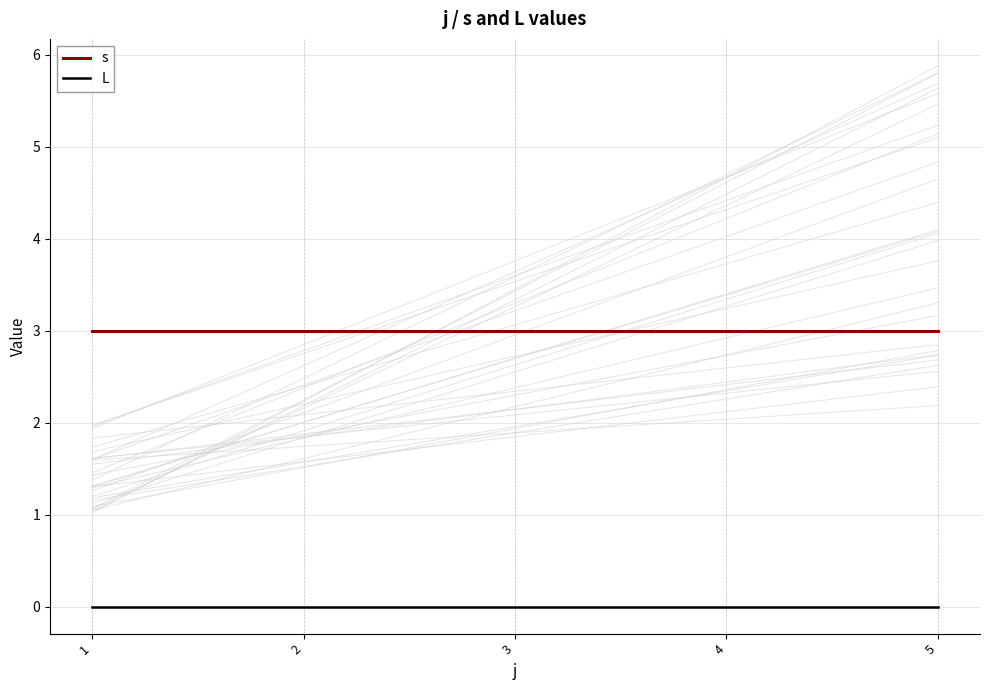

At which category does the chart reach its peak across all series?

1